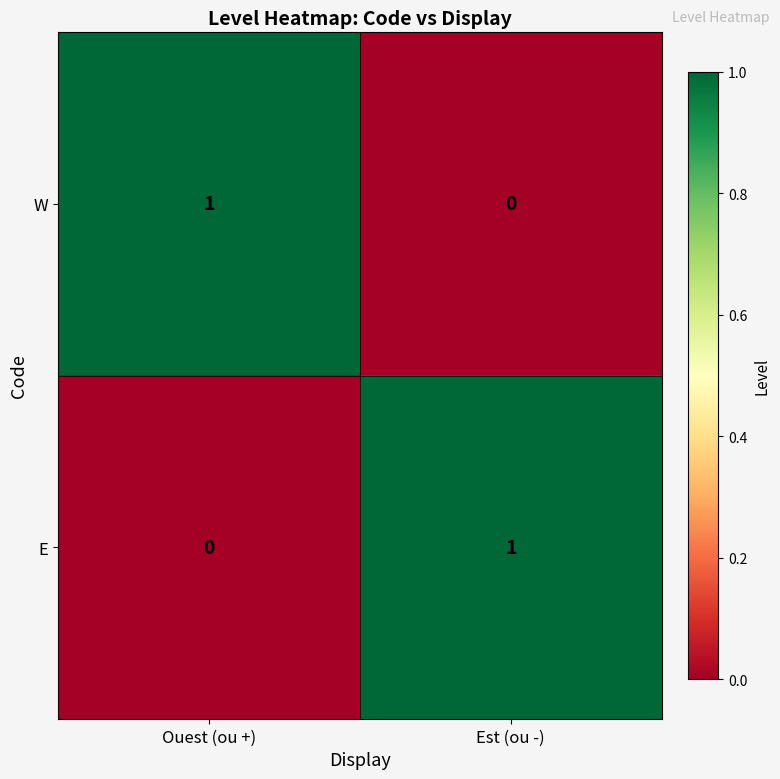

Reading left to right, transcribe all the data shown in this chart.

W: 1	0
E: 0	1